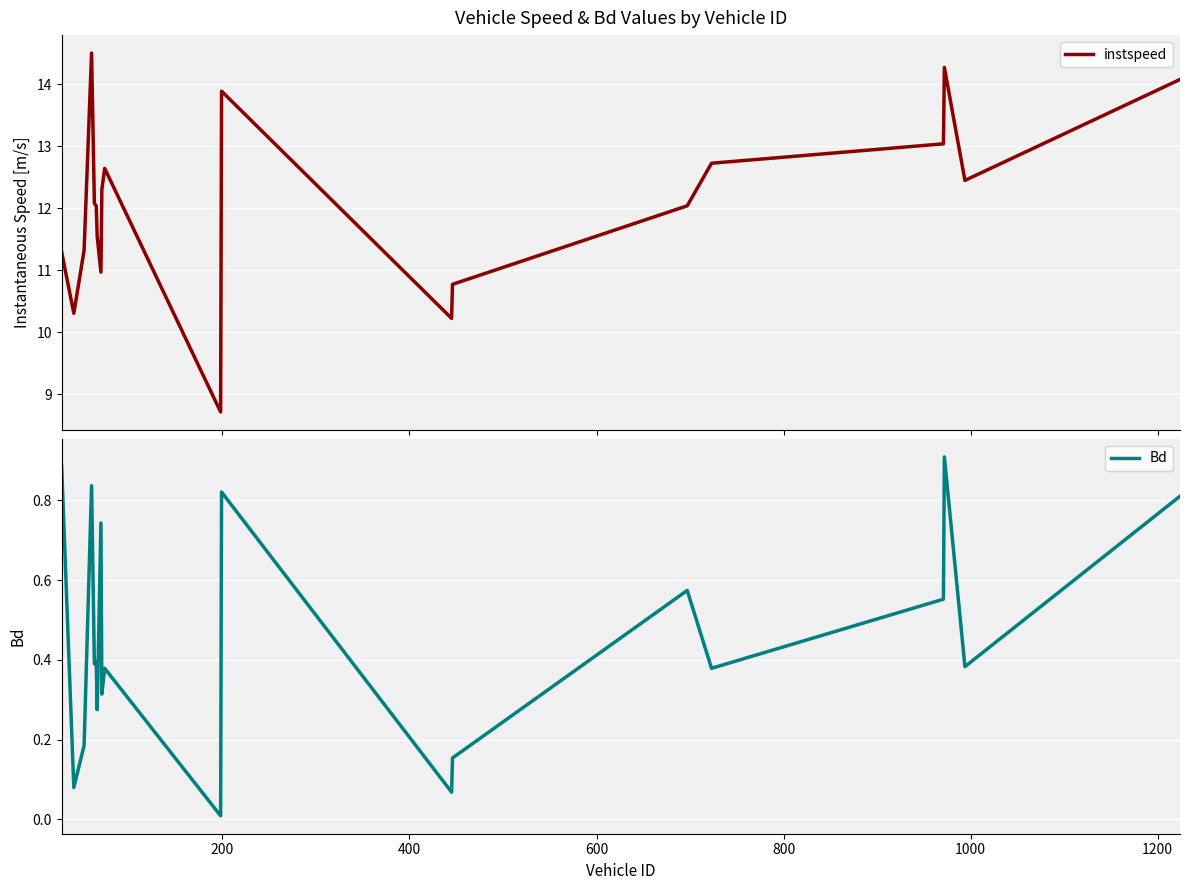

What is the maximum value for instspeed?

14.5